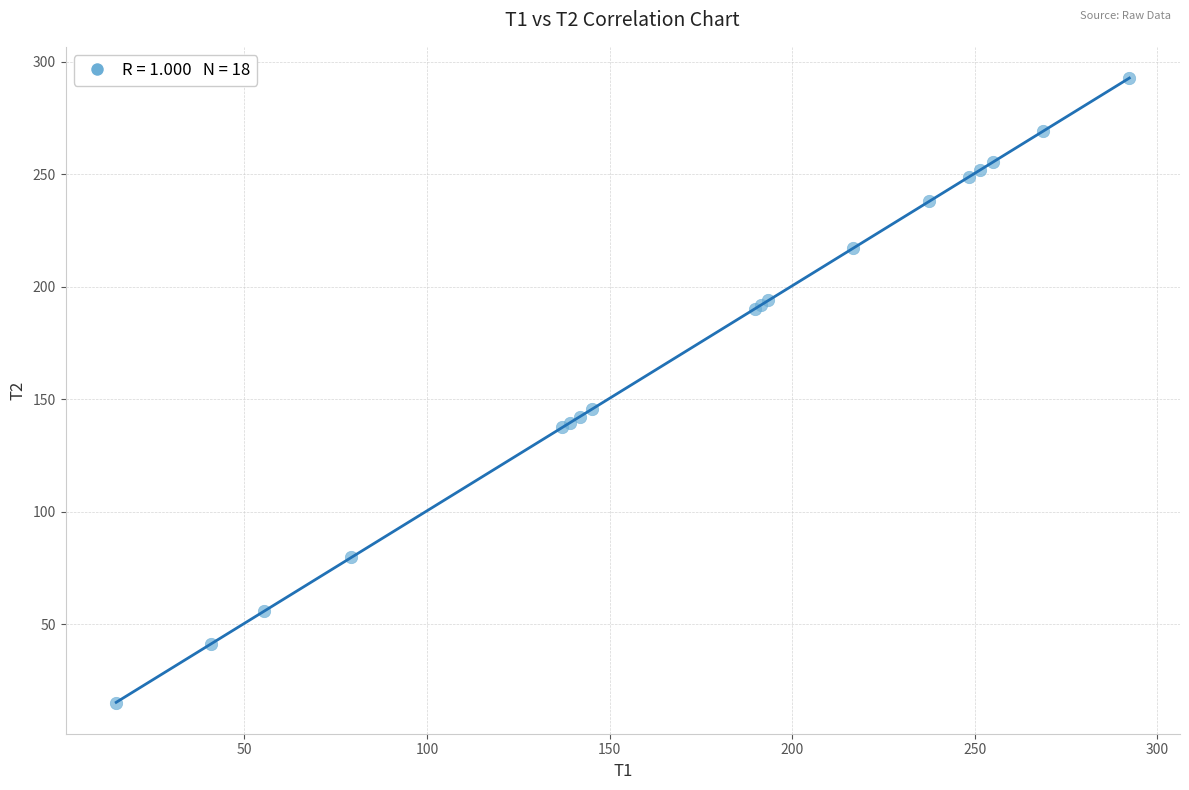

What Y value in the scatter plot is closest to 153?

145.5